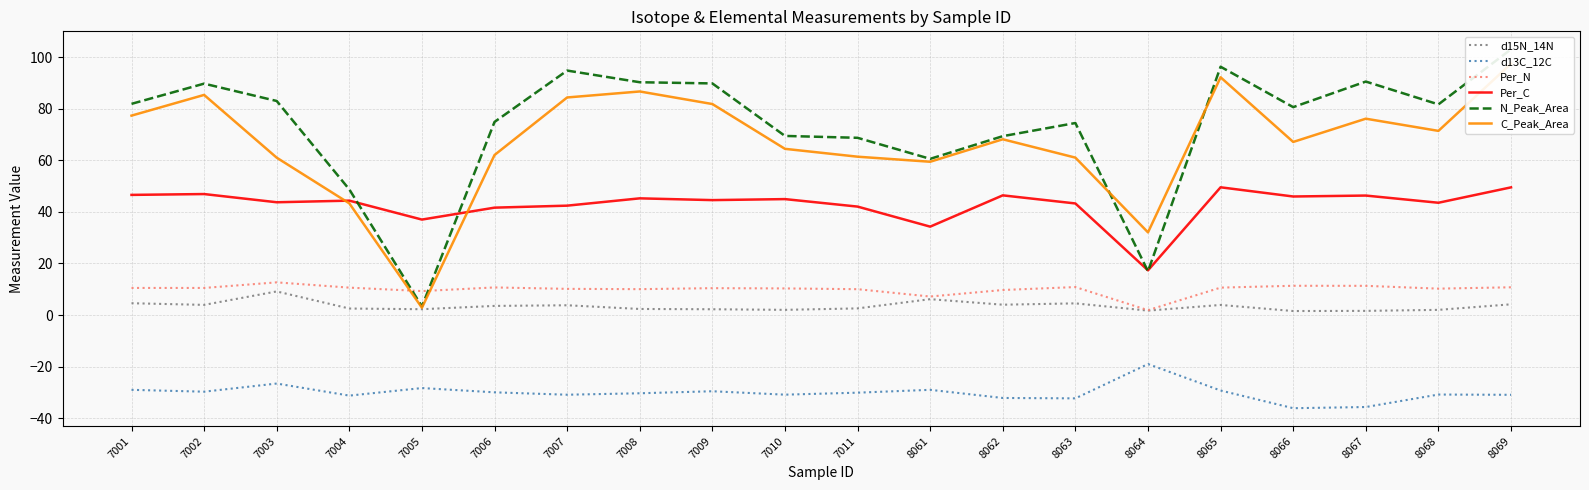

Is this an area chart (filled region under the line)?

No